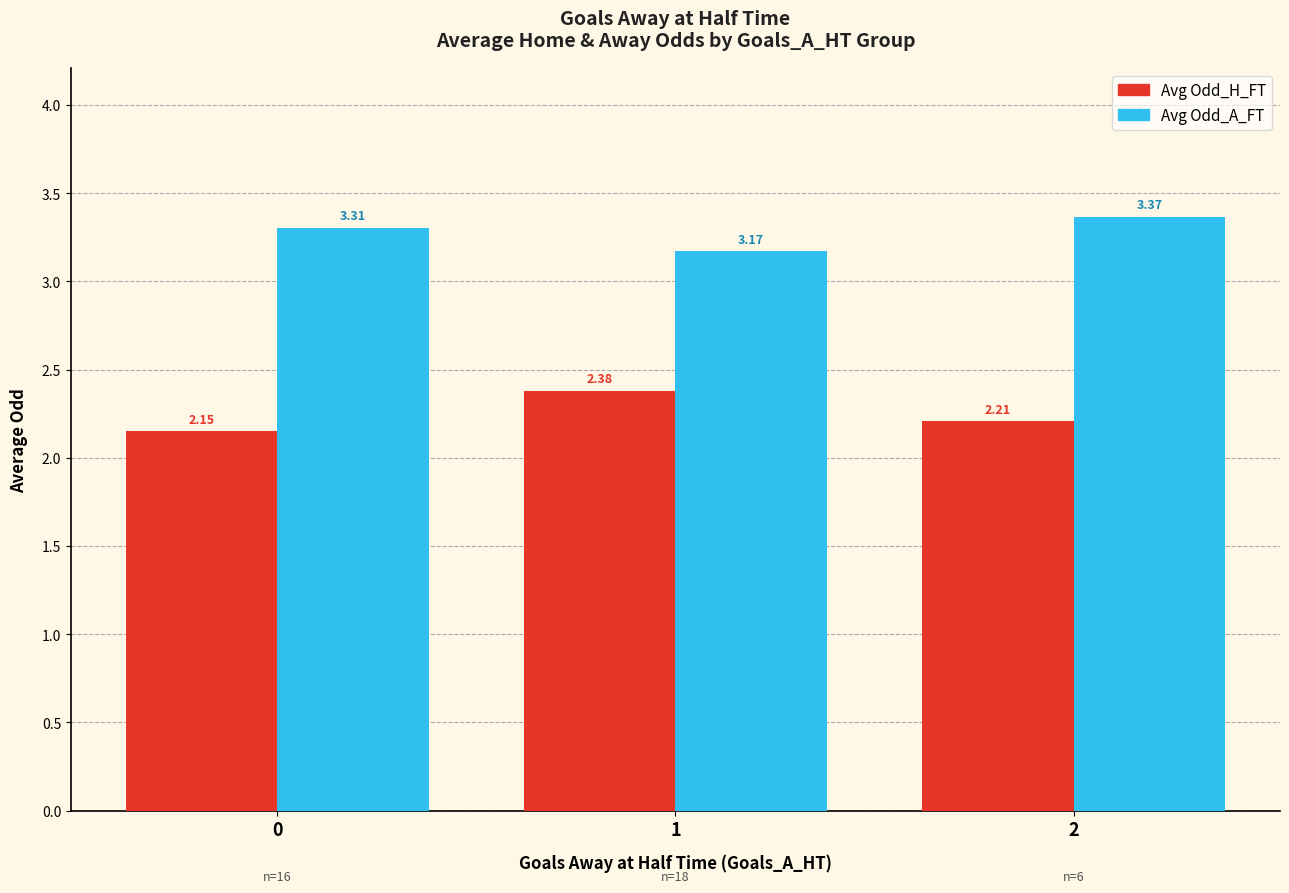

What is the average value of the Avg Odd_A_FT series?

3.3